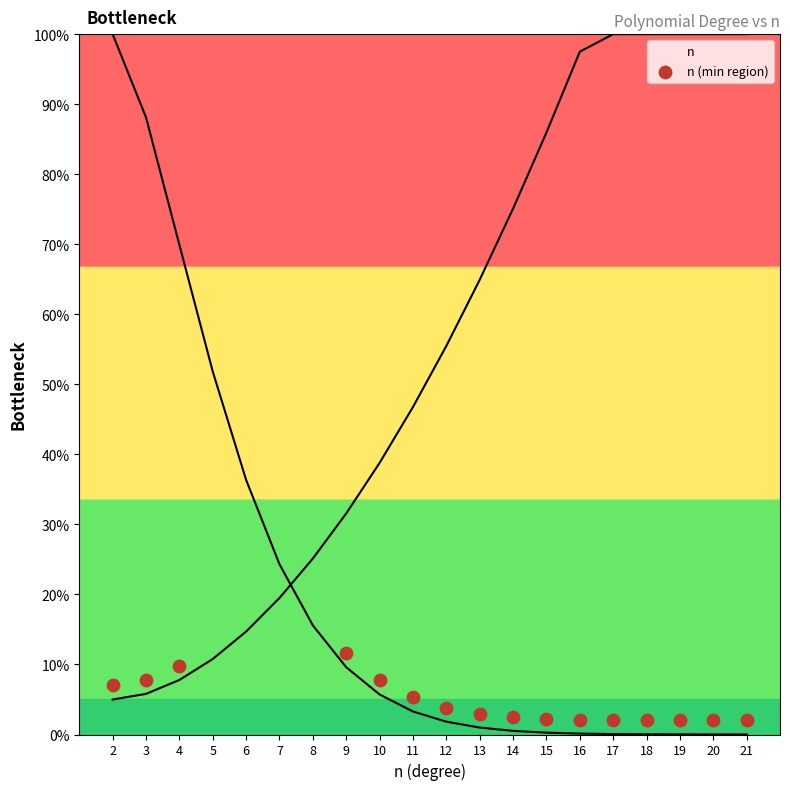

What is the range of X values (max minus min)?

19.0